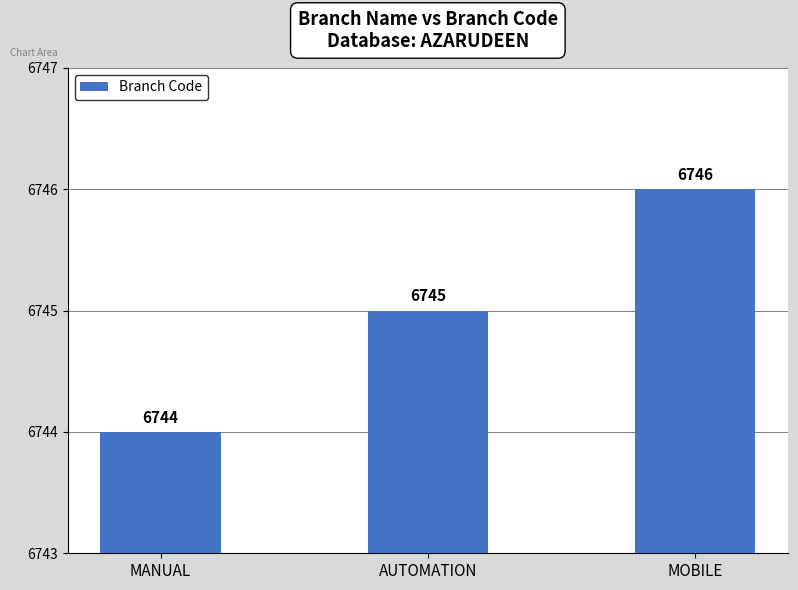

What is the sum of all values?

20235